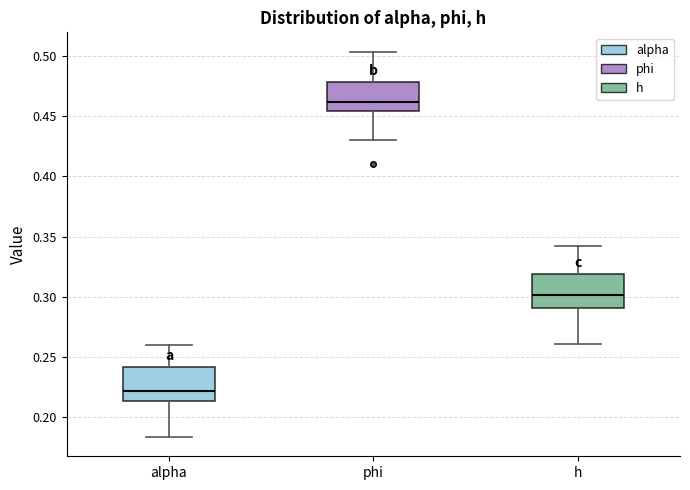

Where is the lower edge of the box for h on the y-axis? The values are not printed on the chart, so give them approximately, as read against the axis.

0.290